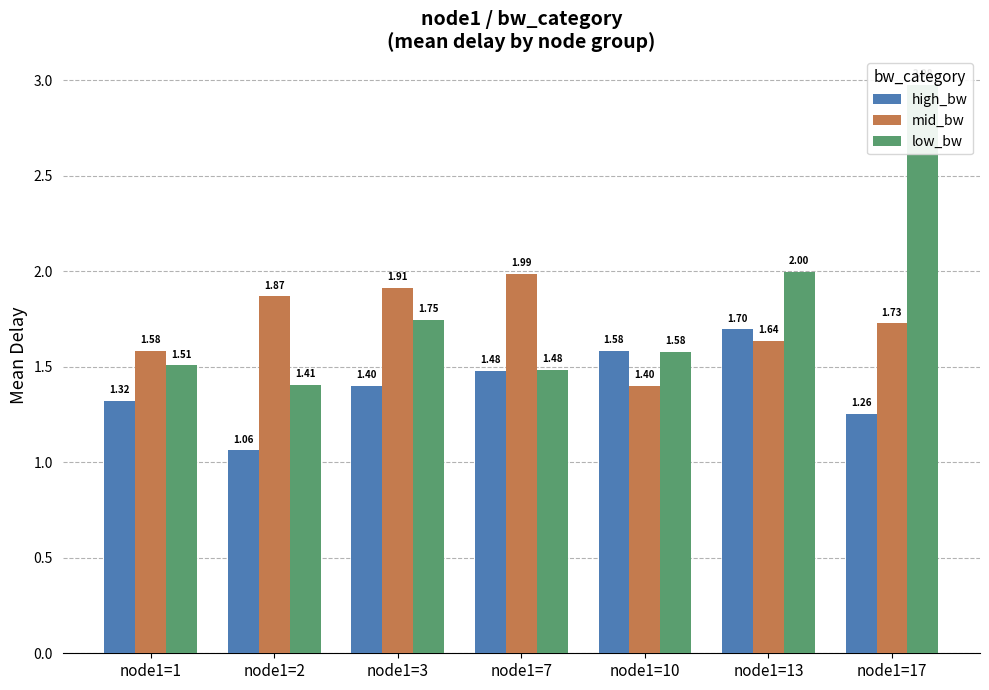

How many bars are there in each group?

3